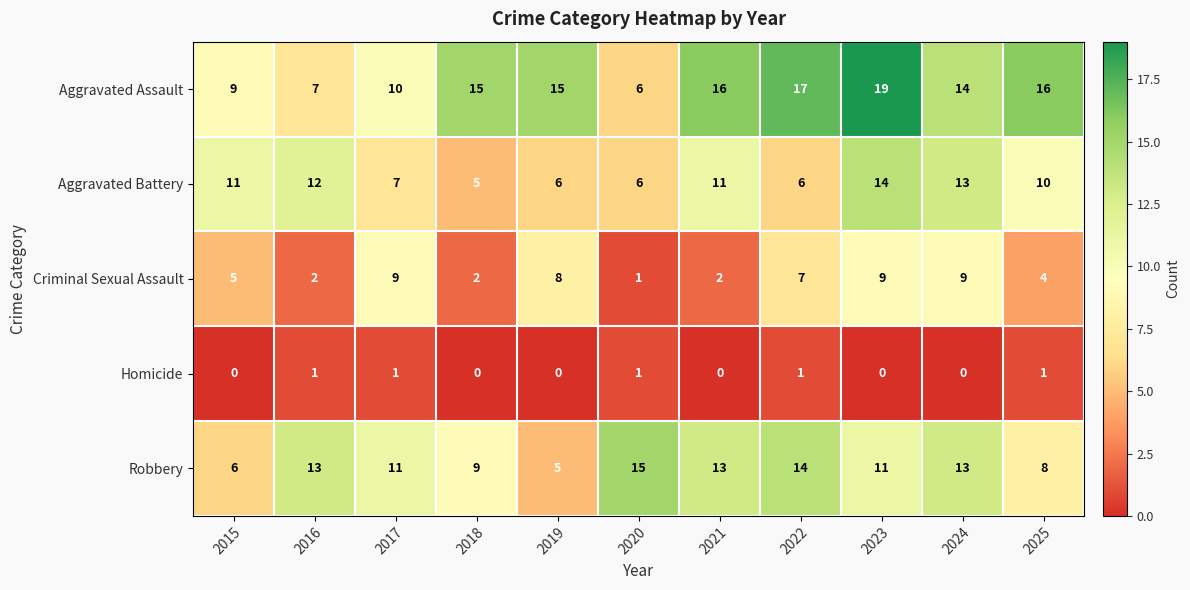

True or false: Robbery has a value of 21 at 2021.

False